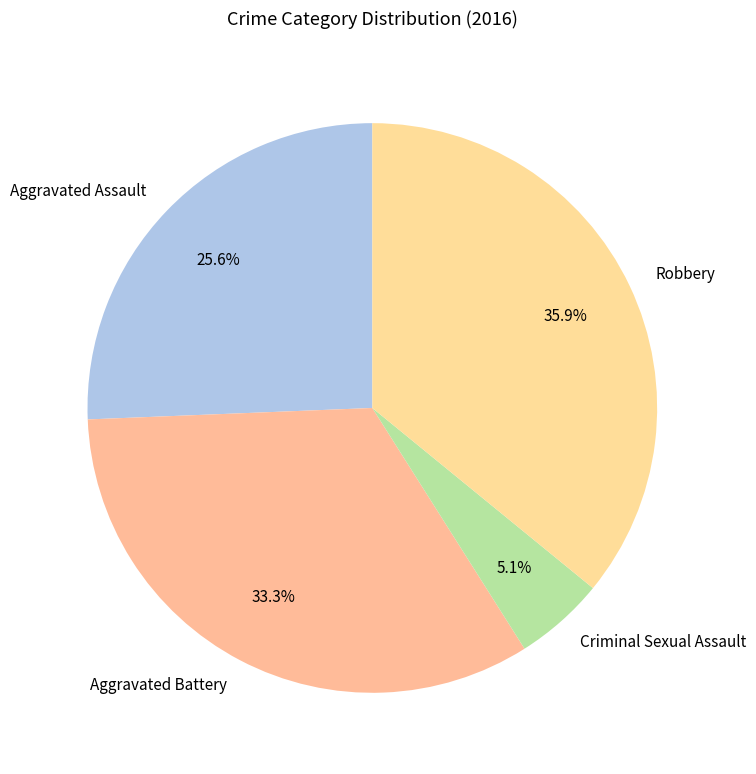

How many segments does this pie chart have?

4